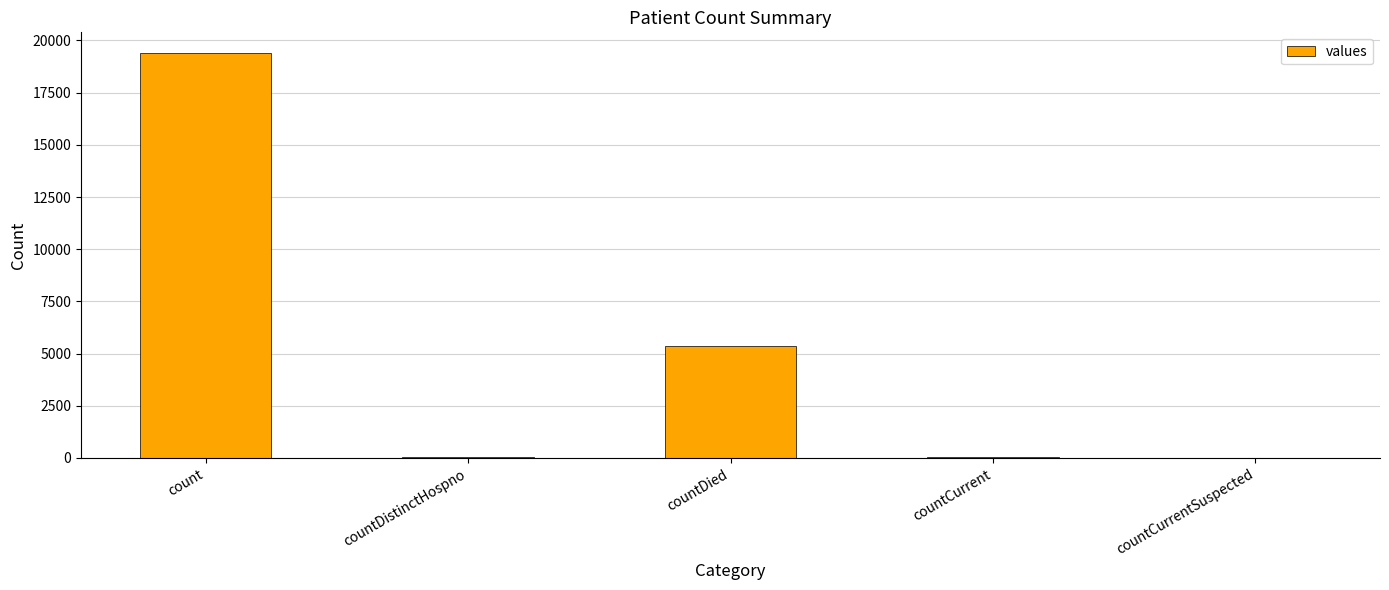

Which label corresponds to the largest value in the chart?

count